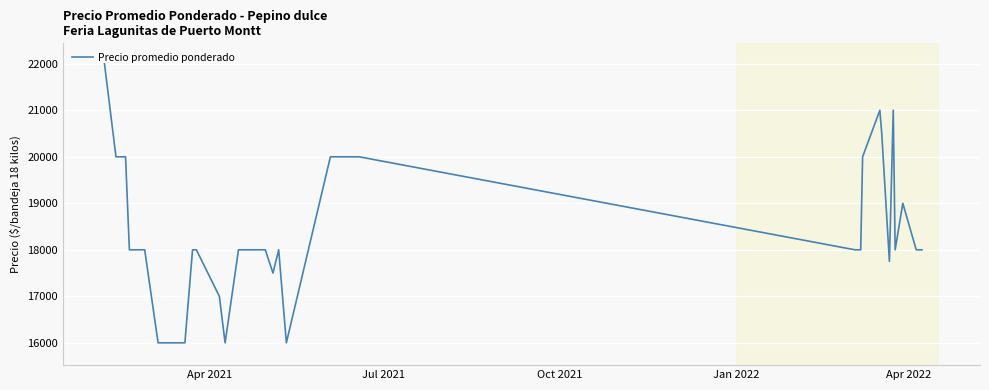

What is the difference between the maximum and minimum values?

6000